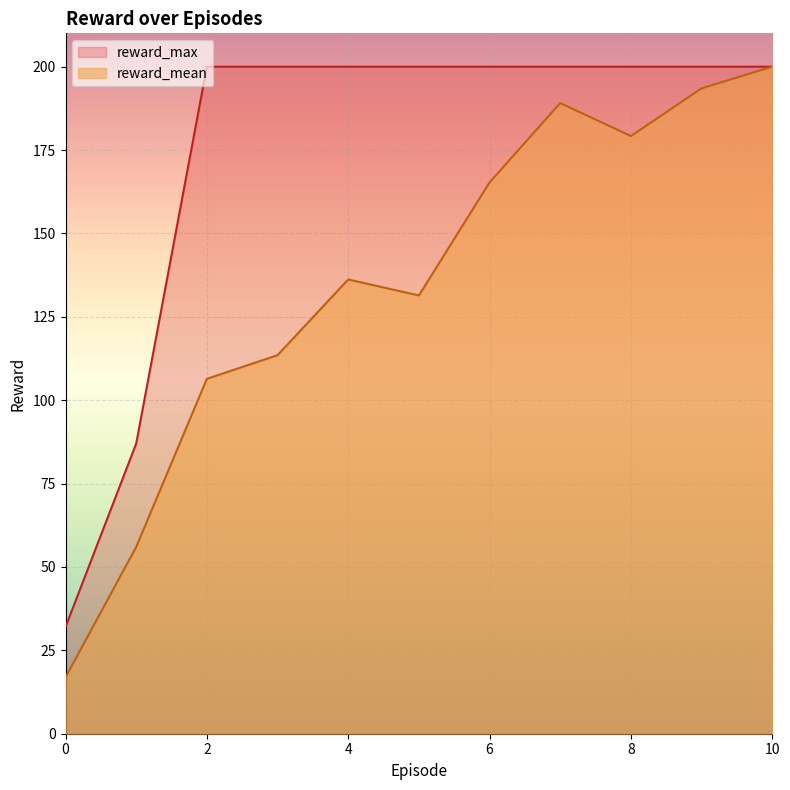

At how many categories does at least one series exceed 138?

9